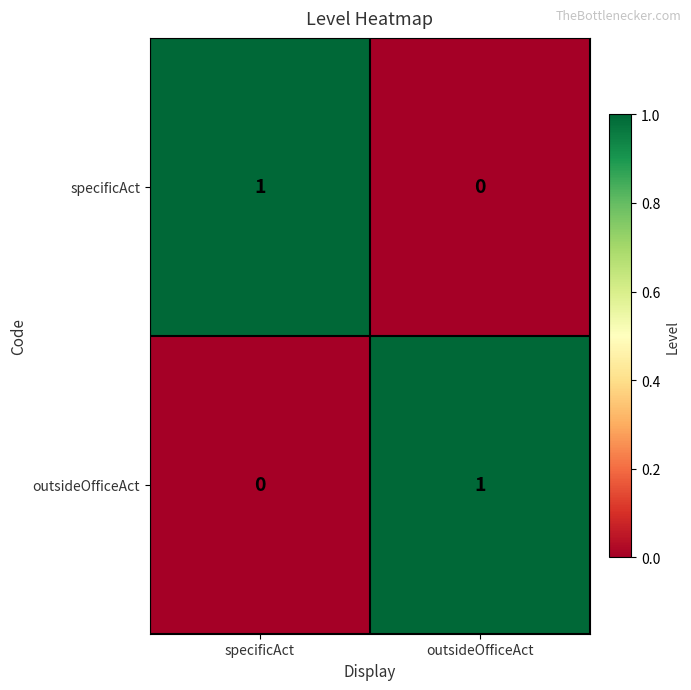

At specificAct, list the series in order from largest to smallest.

specificAct, outsideOfficeAct